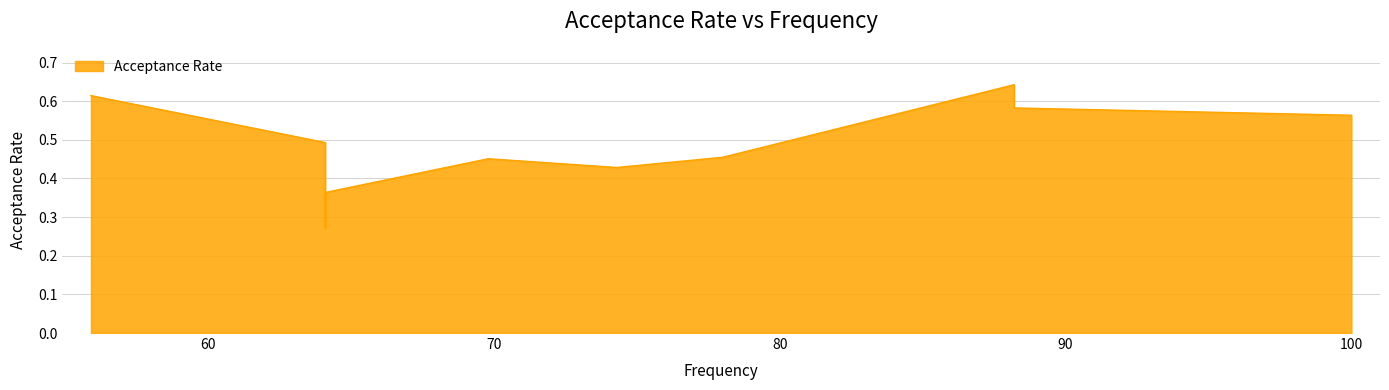

True or false: the data shows 0.6 at 55.9.

True